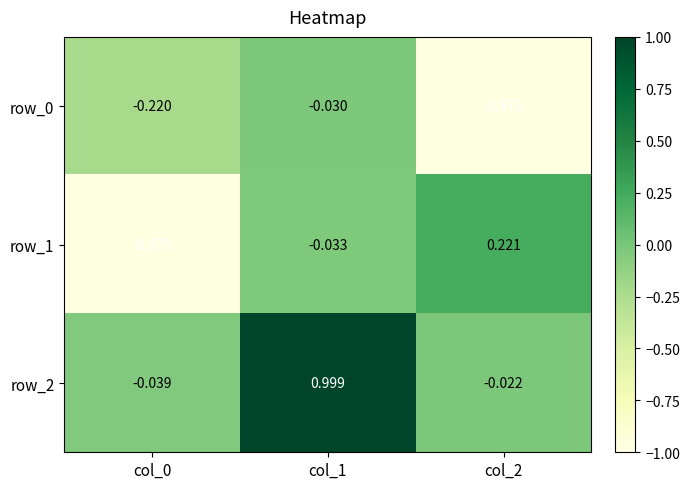

What is the average value of the row_2 series?

0.3